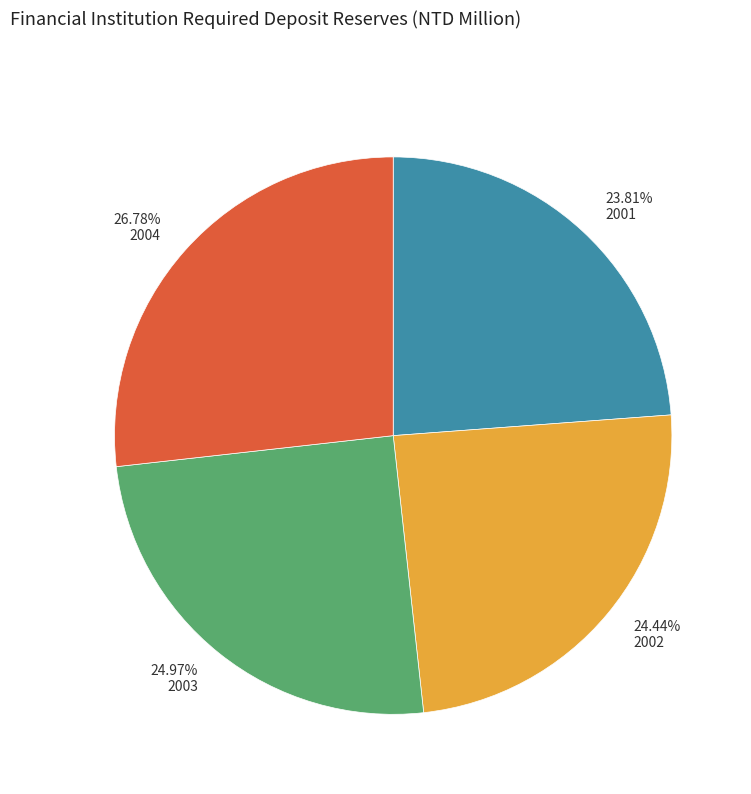

Approximately how many times larger is the value at 2004 compared to 2001?

1.1